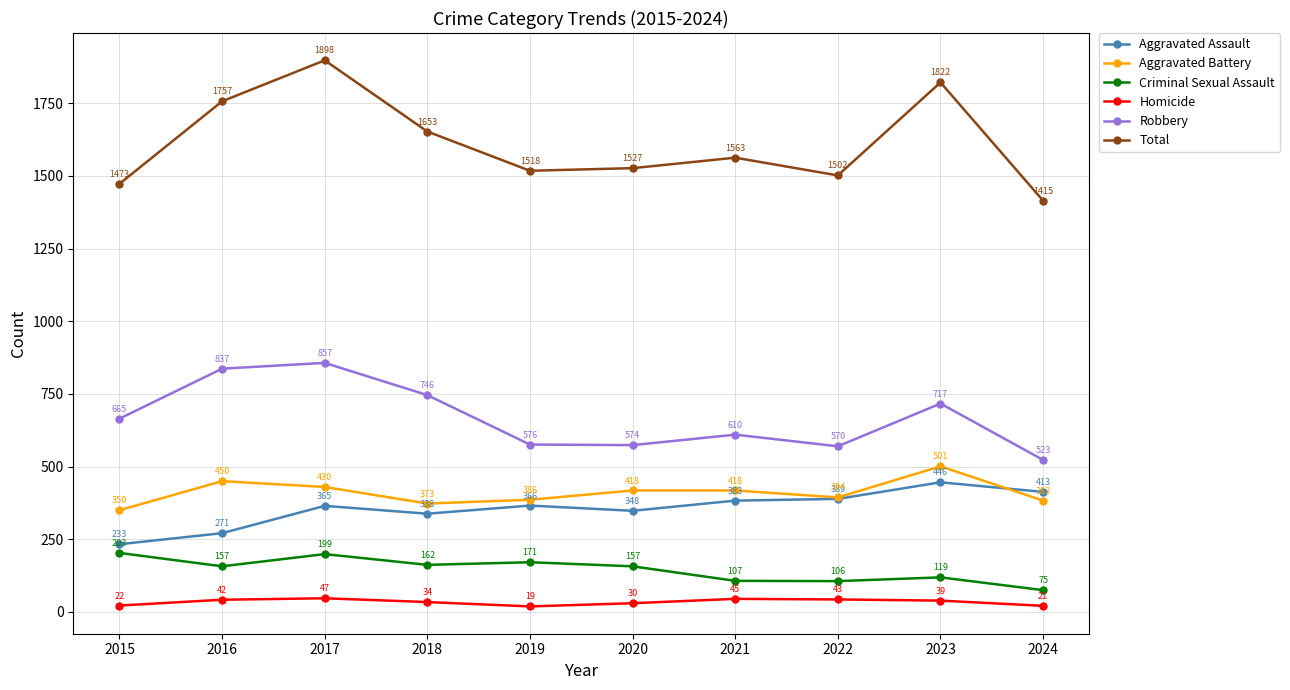

Where is Total nearest to the value 1656?

2018